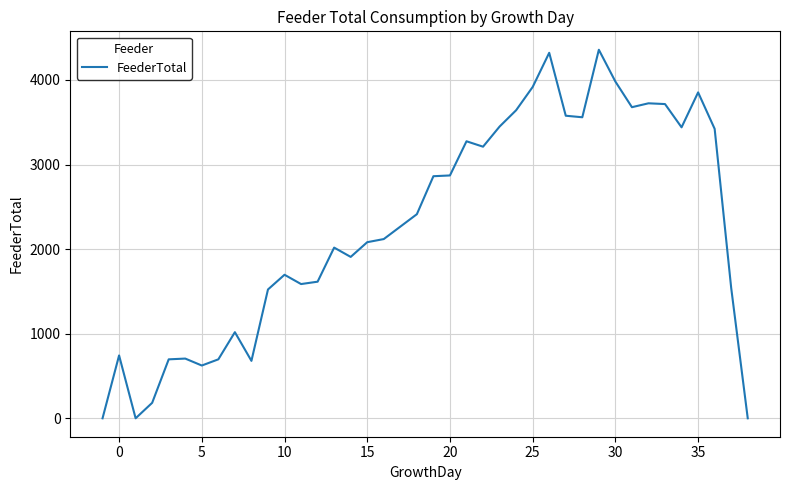

How many lines are shown in the chart?

1